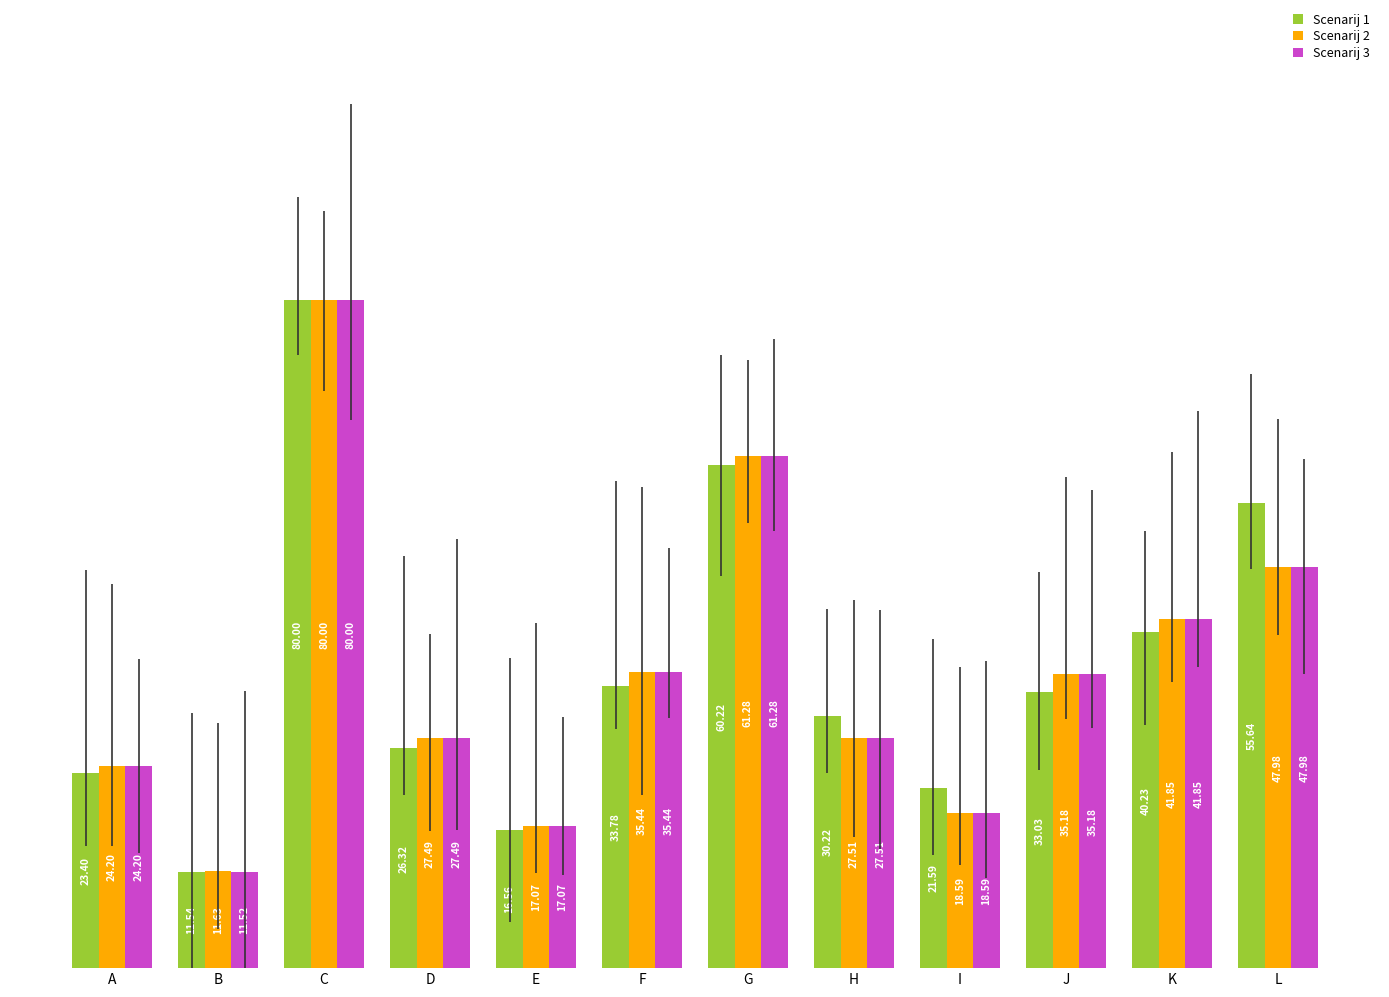

How many data points does each series have?

12